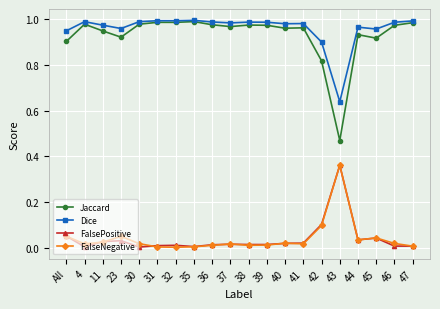

What is the label of the 19th point from the left?

46